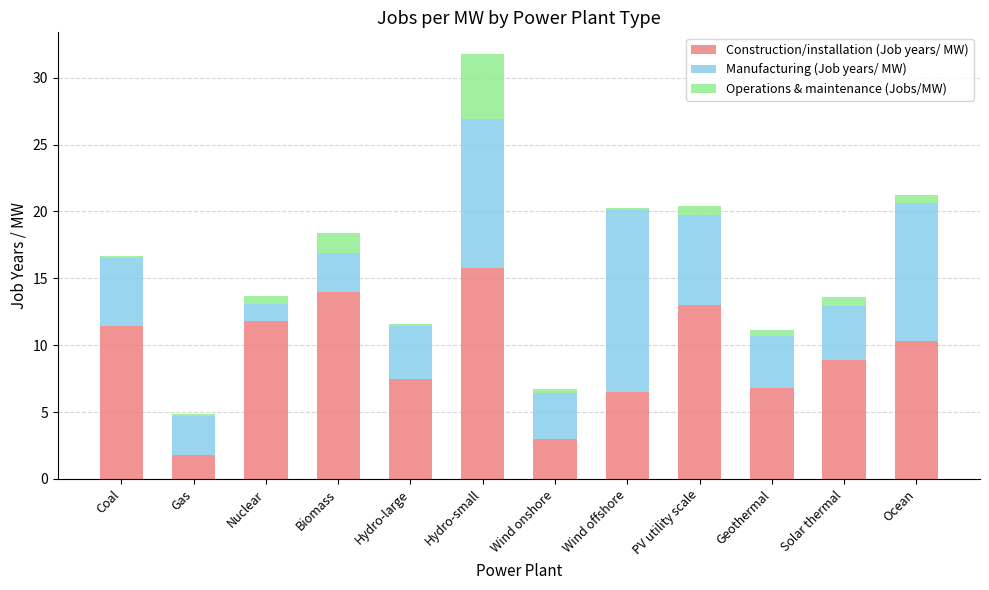

What is the difference between the second highest and second lowest values in the Construction/installation (Job years/ MW) series?

11.0